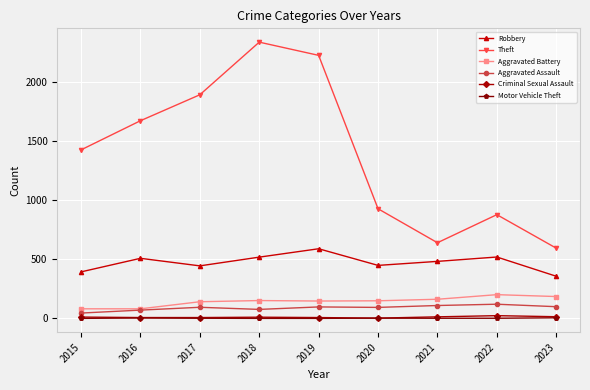

What is the difference between the Criminal Sexual Assault values at 2015 and 2019?

4